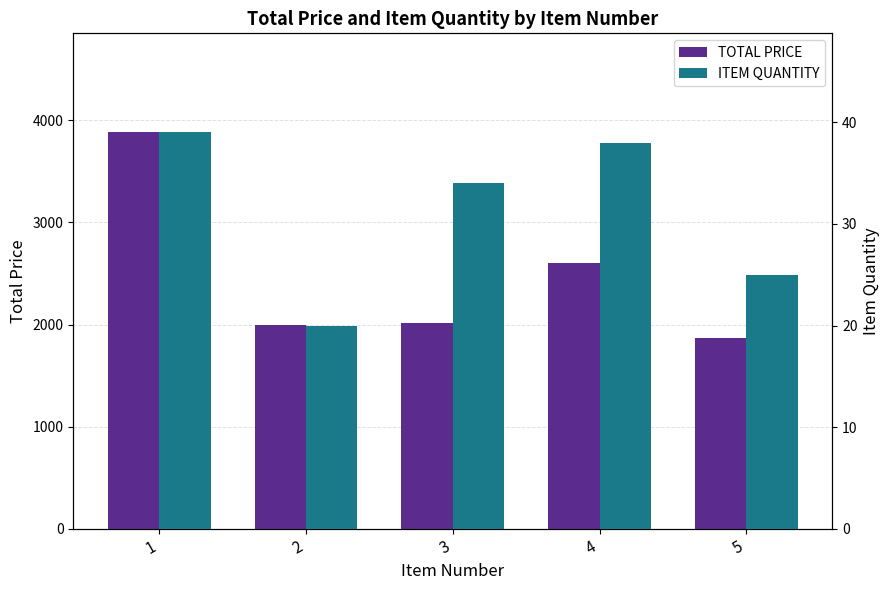

What are all the series names shown in the legend?

TOTAL PRICE, ITEM QUANTITY